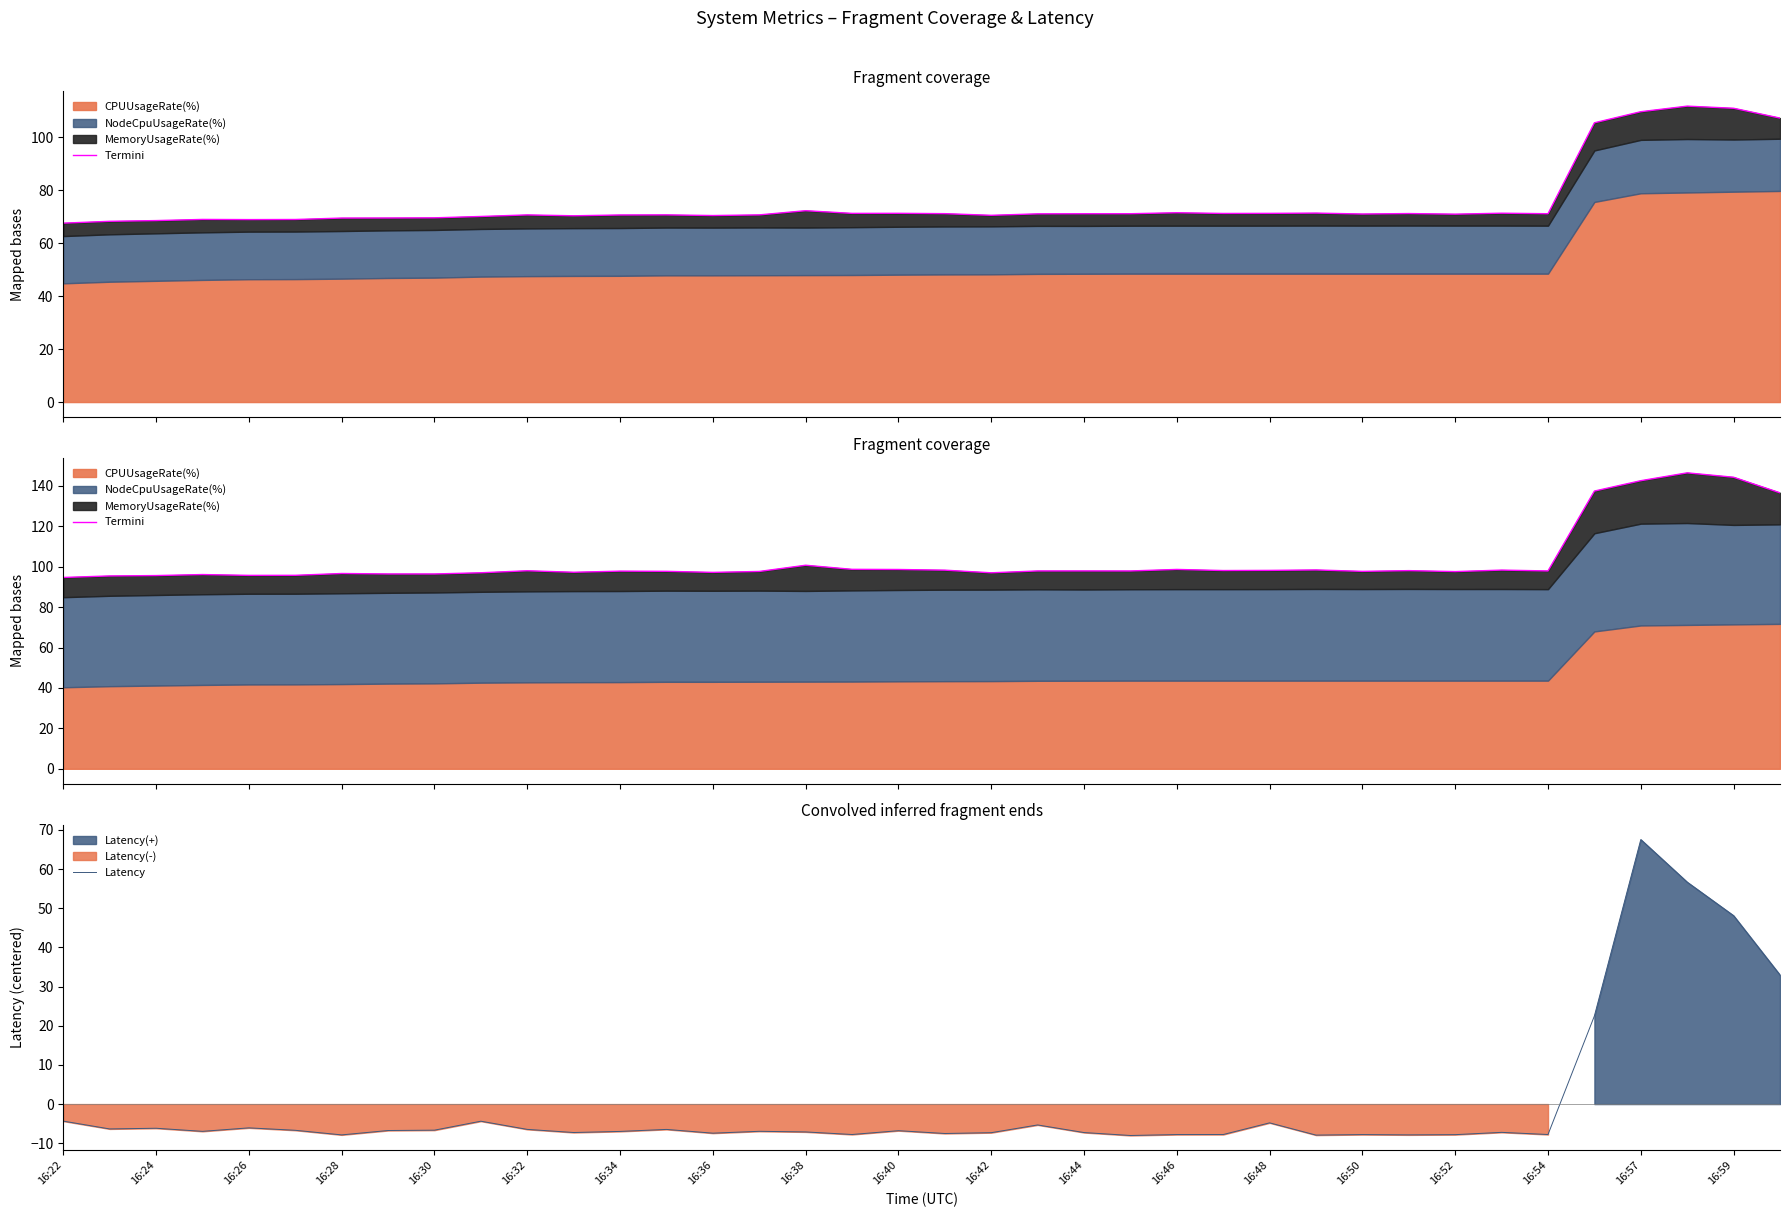

Which series has the largest total across all categories?

Termini